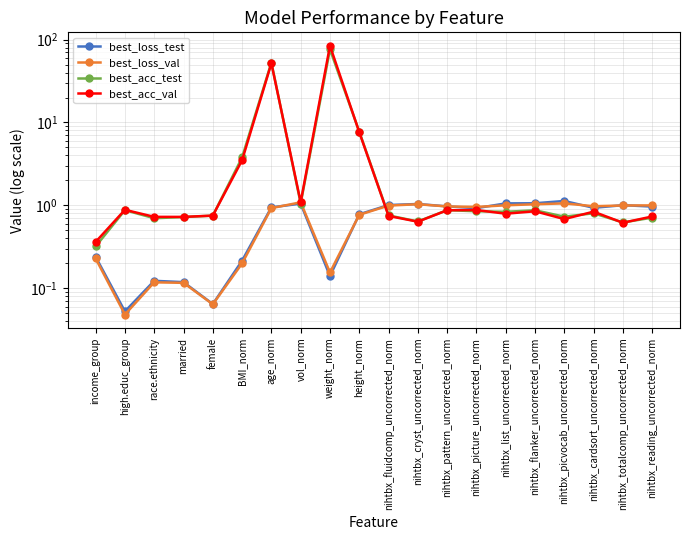

Where do best_loss_val and best_acc_val first cross each other?

height_norm and nihtbx_fluidcomp_uncorrected_norm